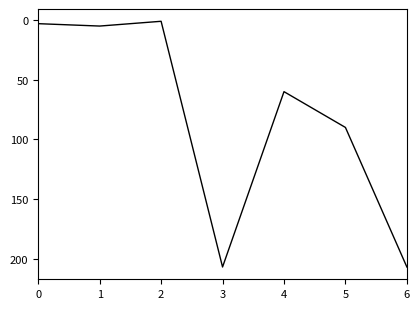

What is the average value?

82